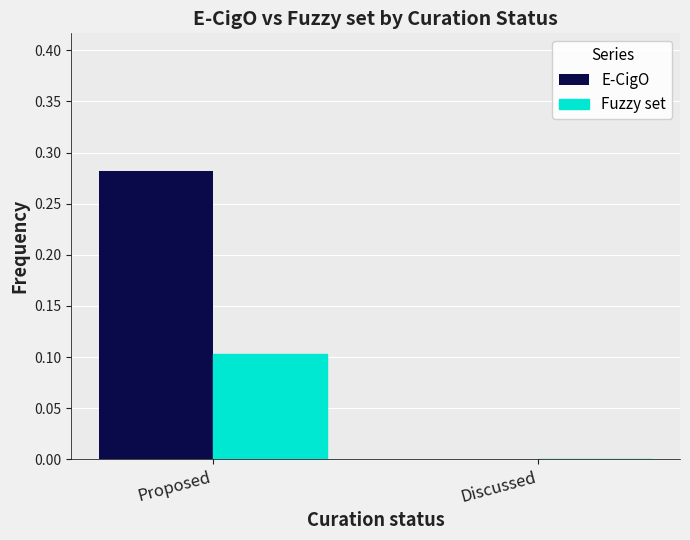

At which category is the sum across all series the highest?

Proposed